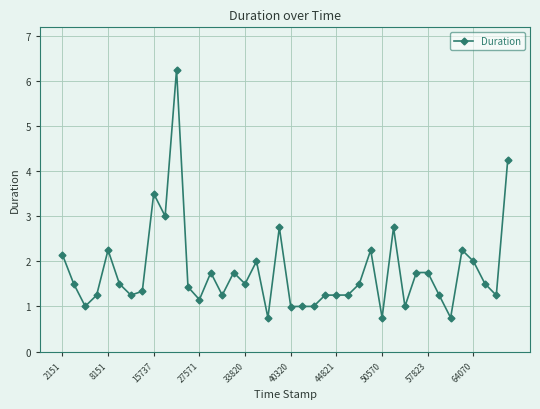

What is the difference between the maximum and minimum values?

5.5